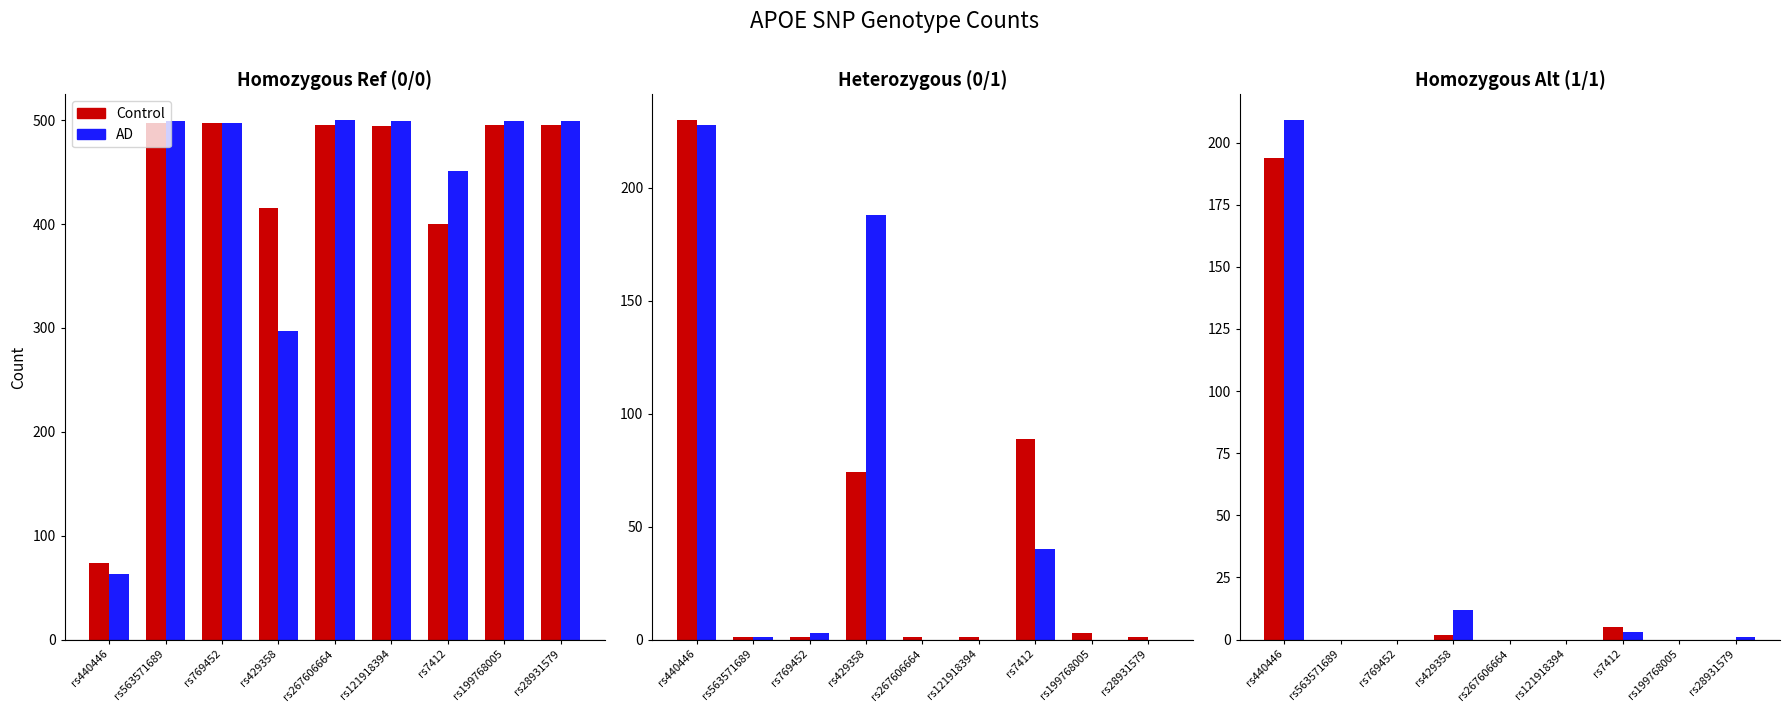

Which category has the highest value in the Control series?

rs440446